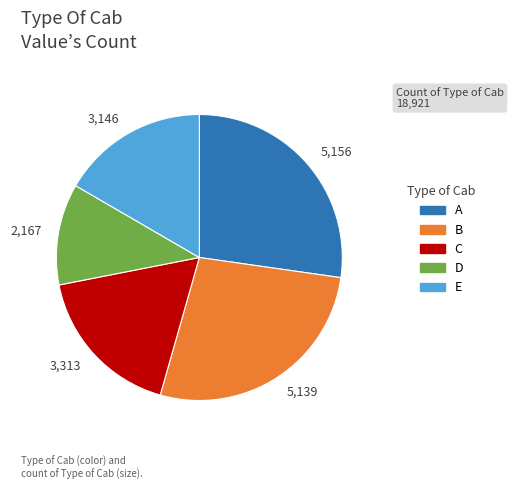

Is there any slice that represents more than half of the pie?

No